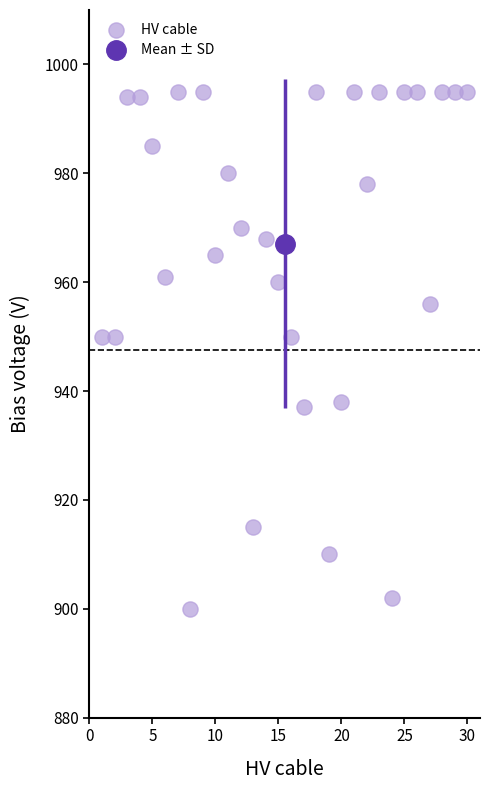

What is the range of X values (max minus min)?

29